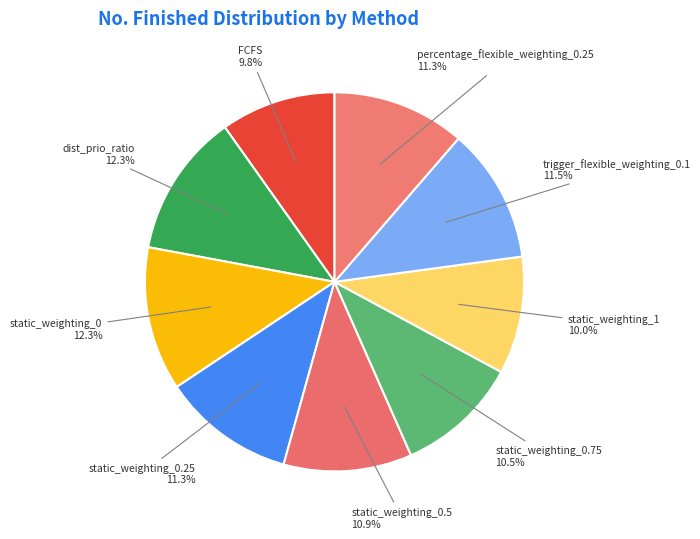

Approximately how many times larger is the value at static_weighting_1 compared to static_weighting_0.25?

0.9